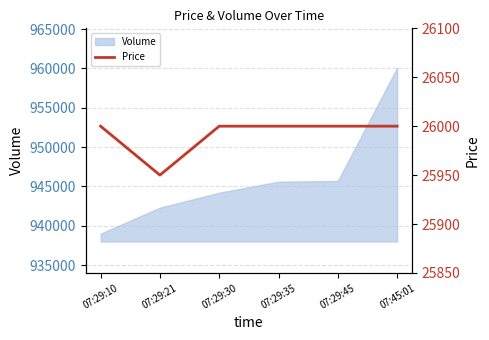

Reading right to left, what are all the values shown in this chart?

26000	26000	26000	26000	25950	26000